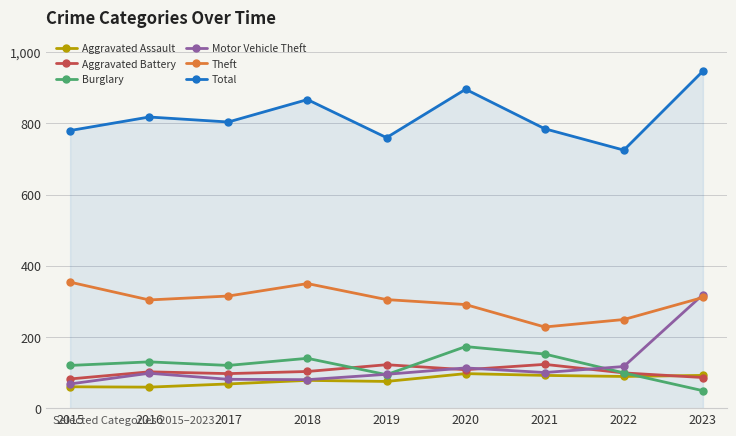

Rank the series by their maximum value, from lowest to highest.

Aggravated Assault, Aggravated Battery, Burglary, Motor Vehicle Theft, Theft, Total